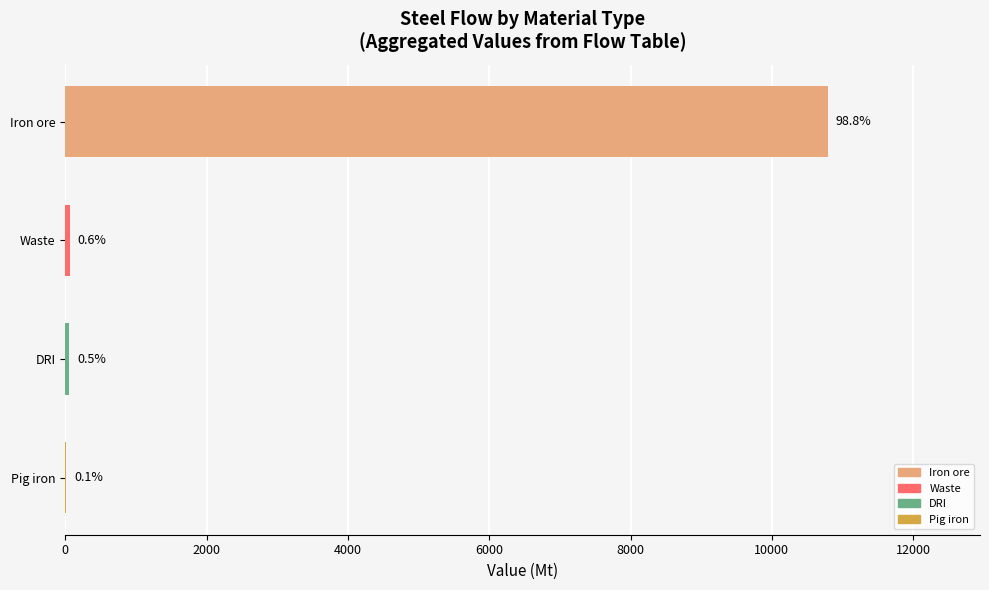

Are the bars horizontal?

Yes